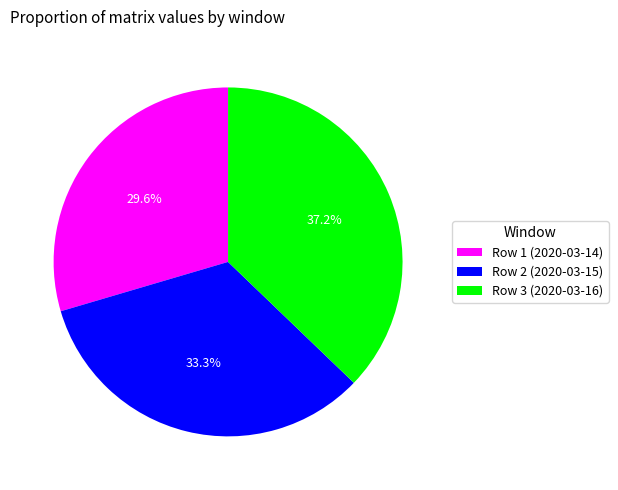

How much of the chart is everything except Row 1 (2020-03-14)?

70.4%